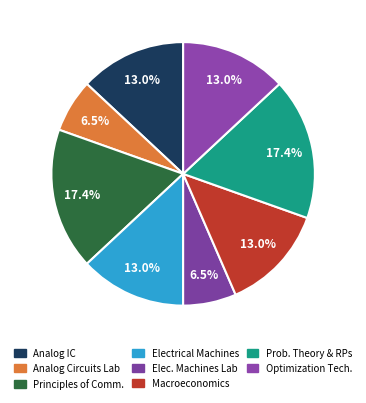

How many segments does this pie chart have?

8